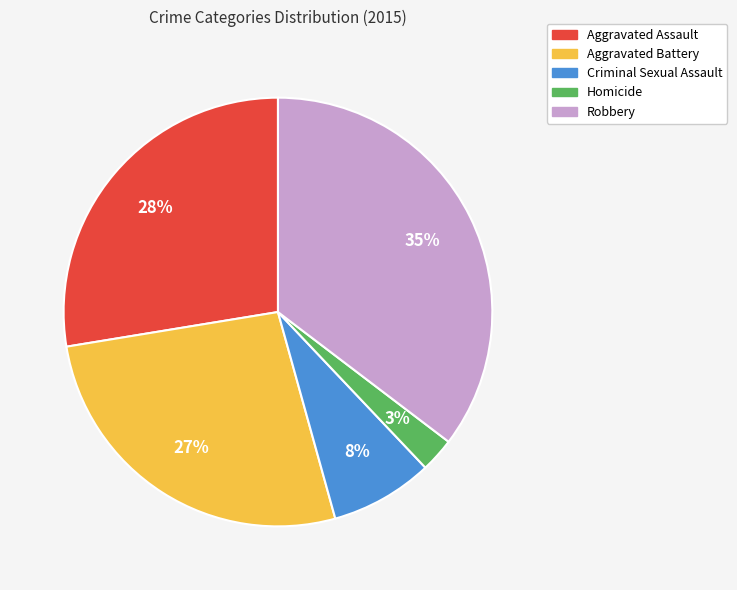

The Homicide slice represents 3% of the pie. True or false?

True